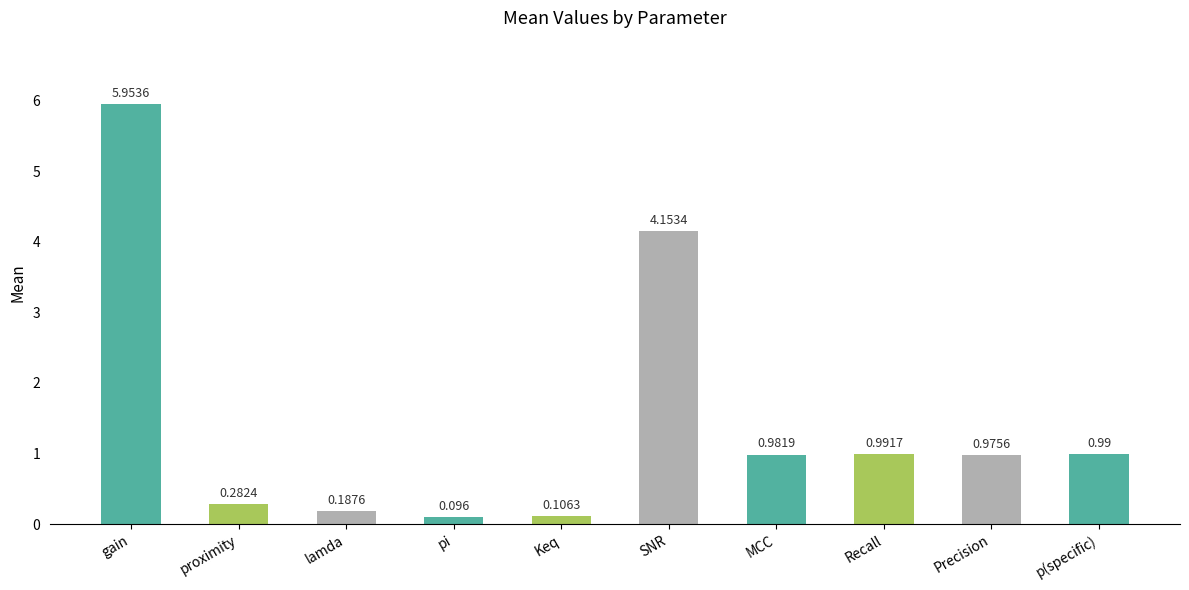

Where is the data nearest to the value 3?

SNR